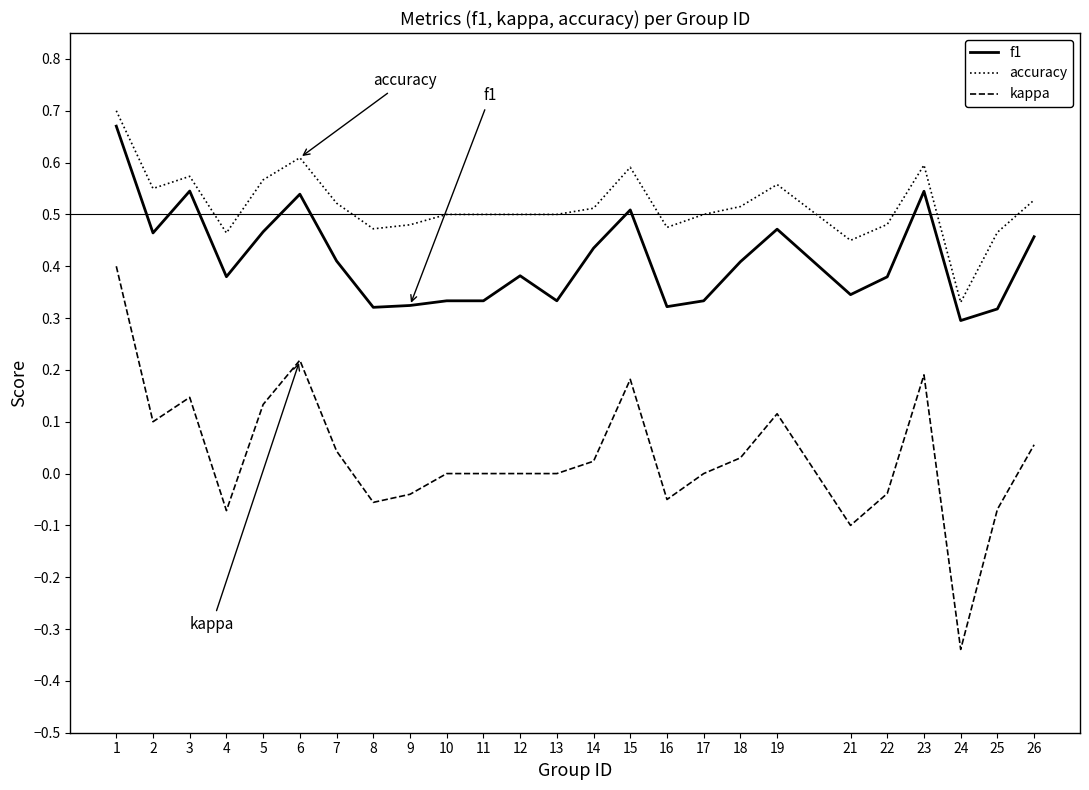

True or false: accuracy and kappa intersect in this chart.

False